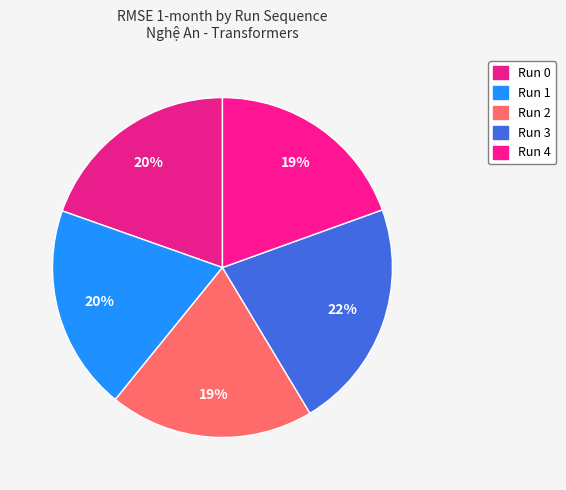

Count the number of slices in the pie.

5